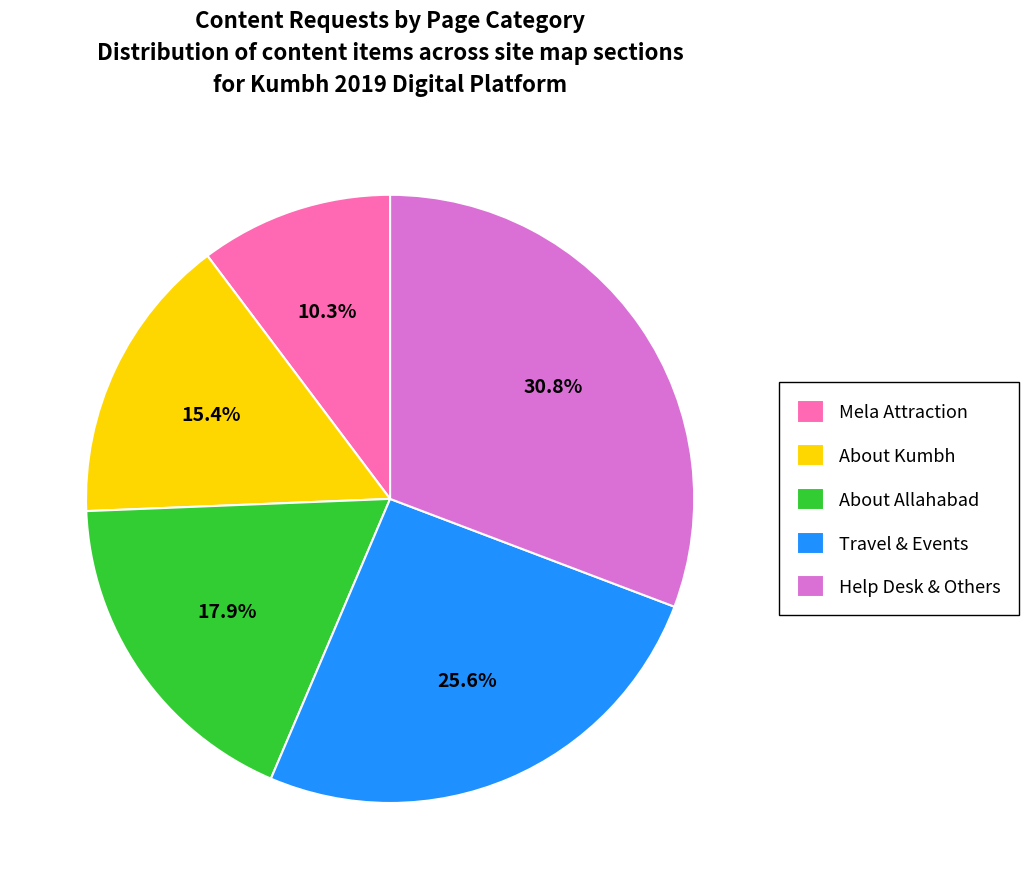

Do Help Desk & Others and About Allahabad together represent more than half of the pie?

No